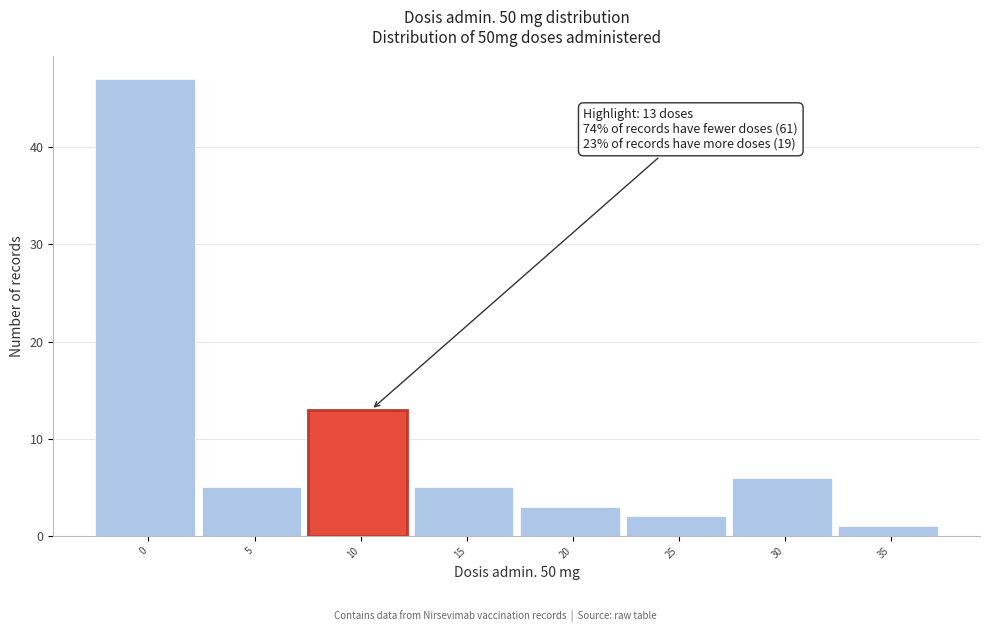

Reading left to right, transcribe all the data shown in this chart.

47	5	13	5	3	2	6	1